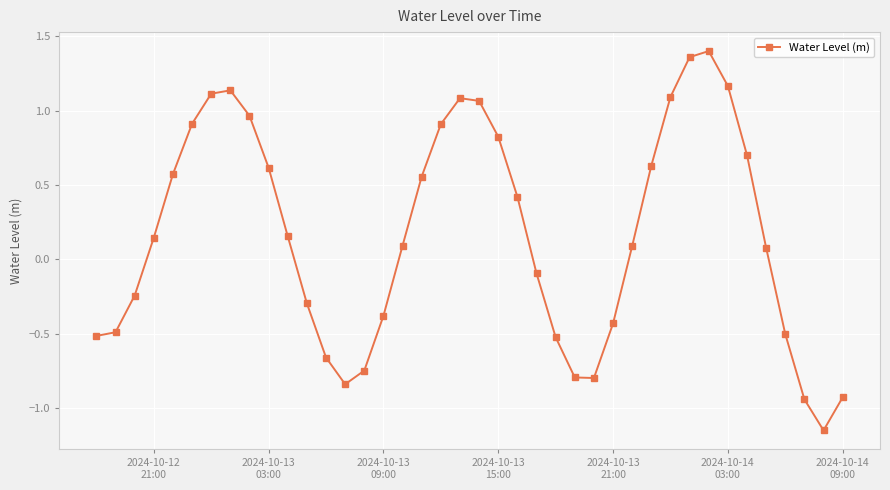

What is the value of the 1st point from the left?

-0.5